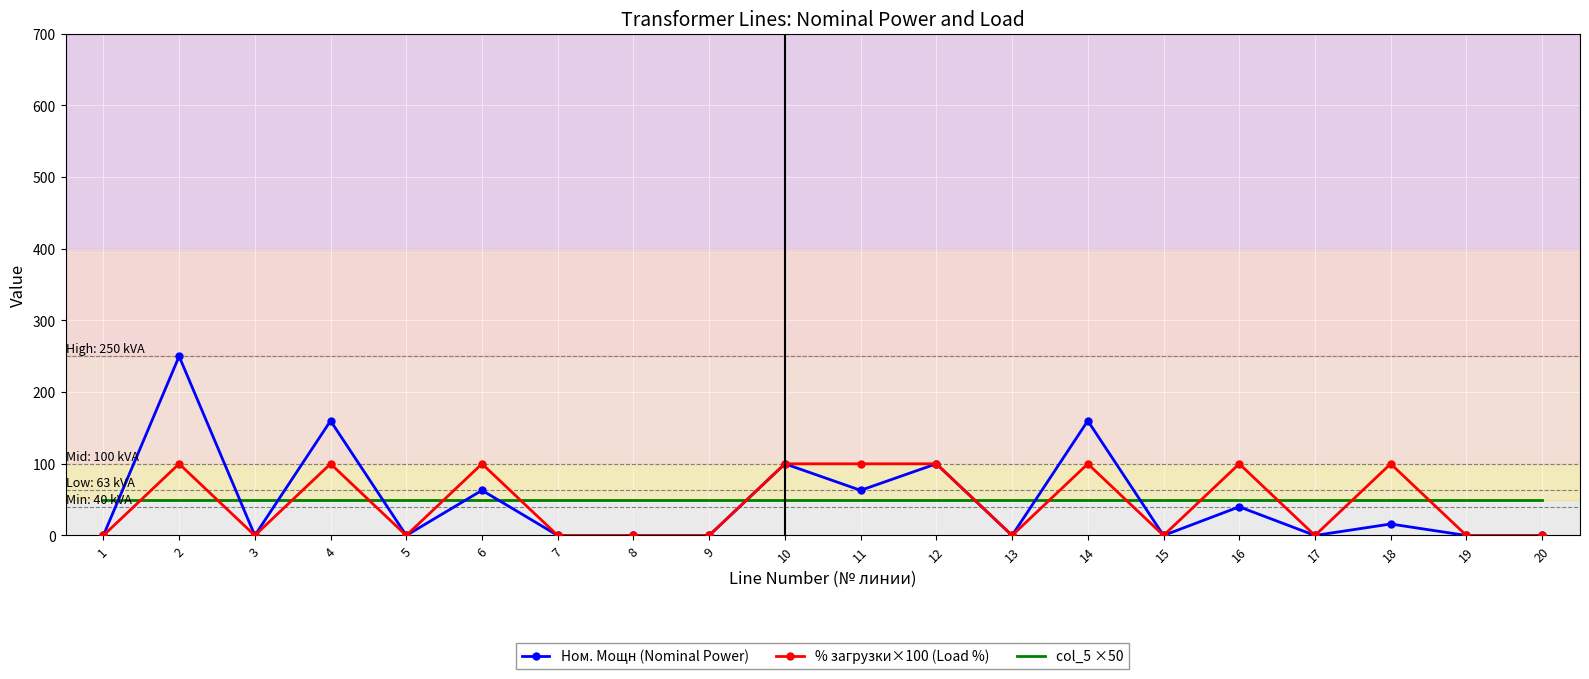

What is the total value across all series at 6?

213